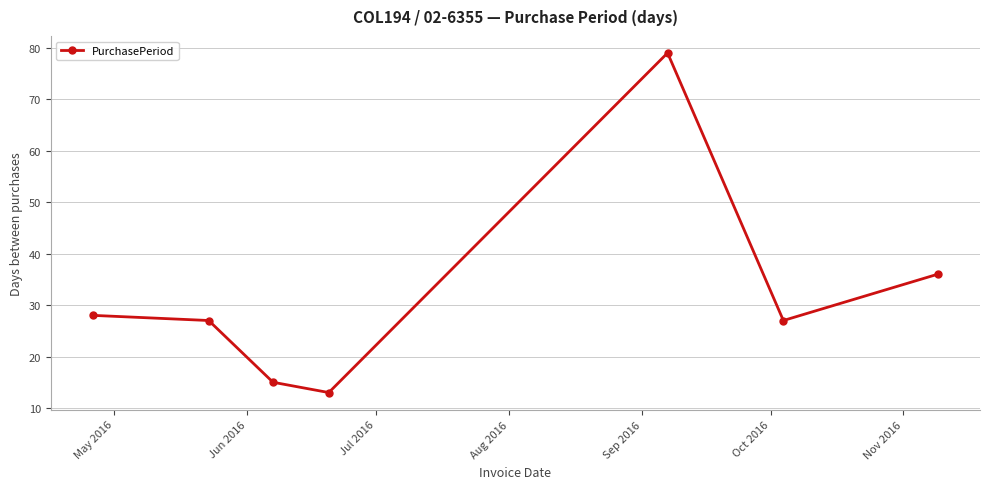

How many interior local valleys (lower than both neighbors) does the data have?

2